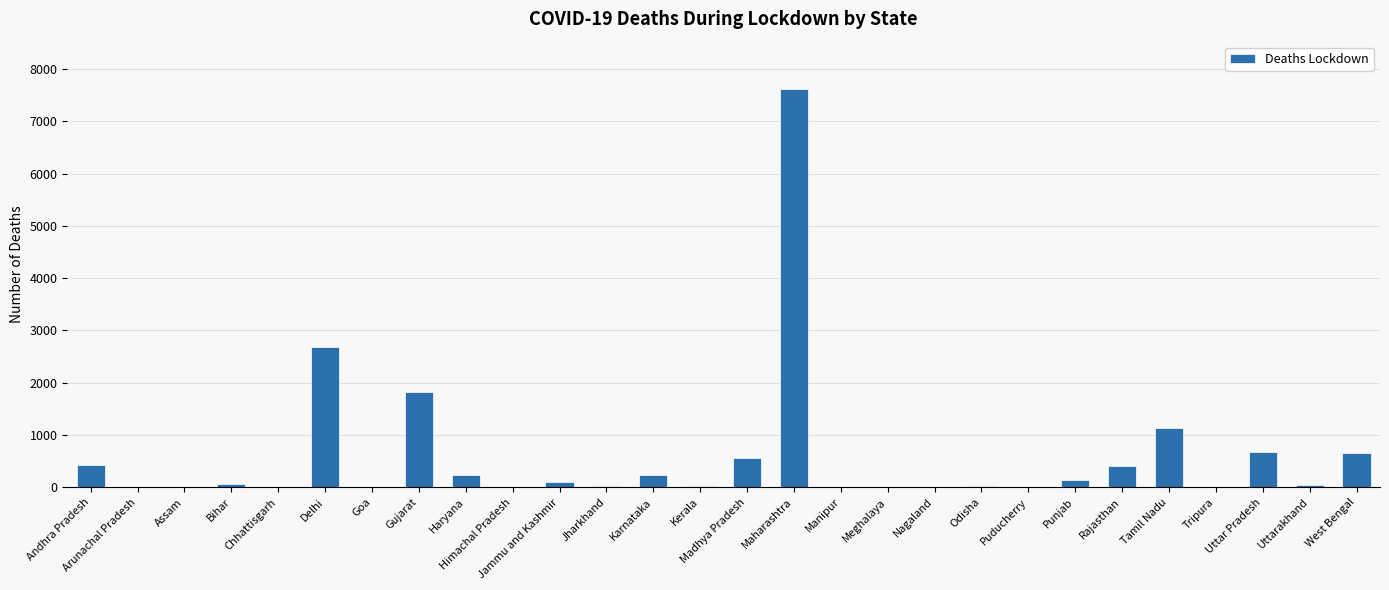

How many series are shown in this chart?

1